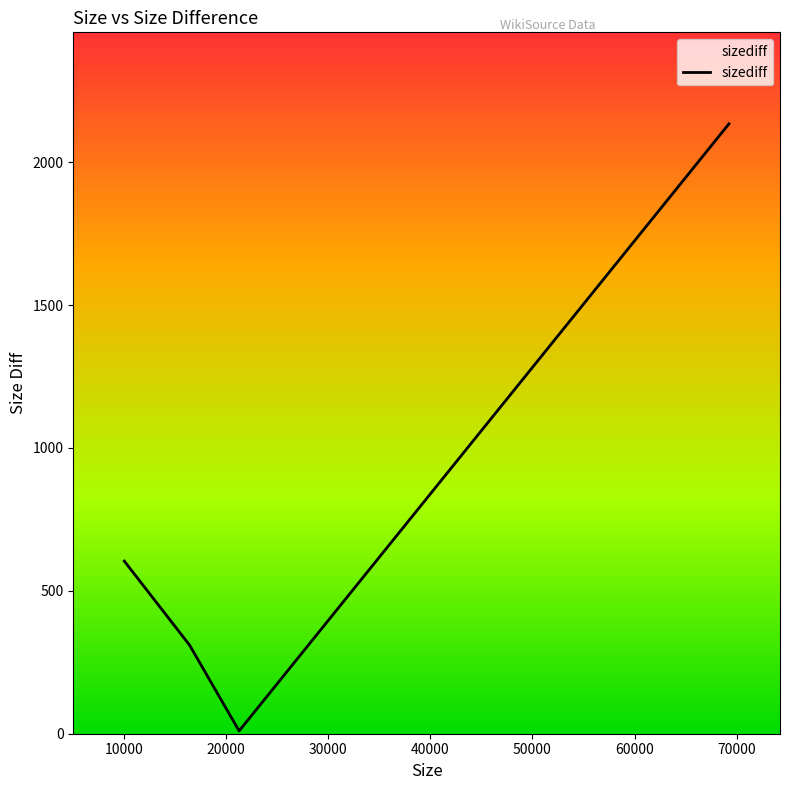

What is the maximum value shown in the chart?

2134